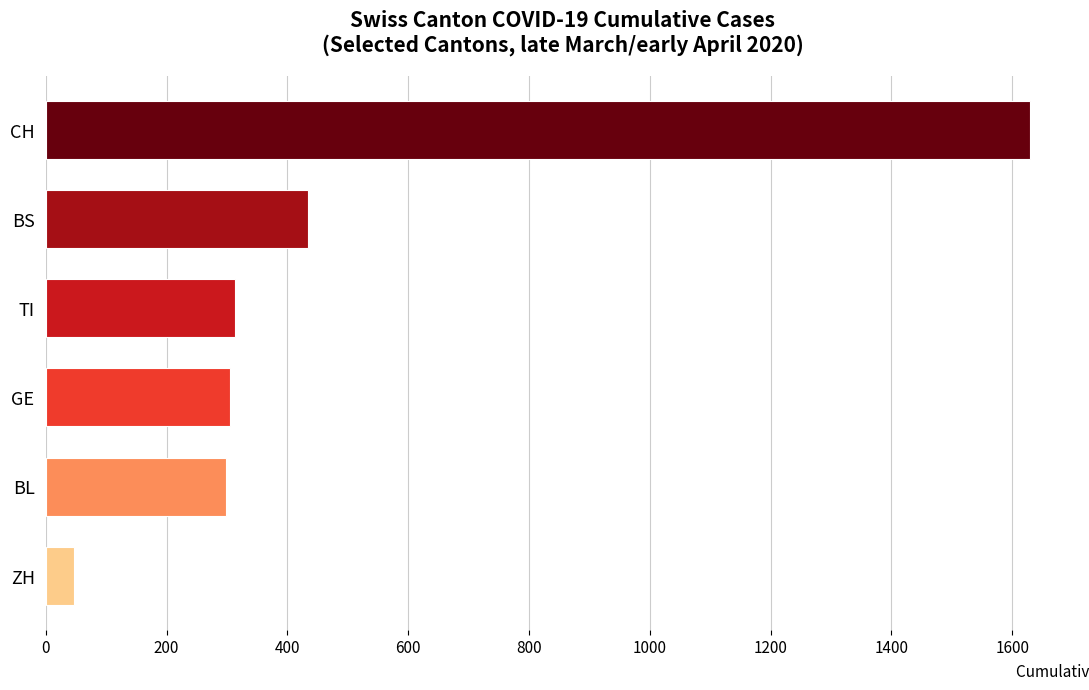

What is the difference between the values at BS and BL?

136